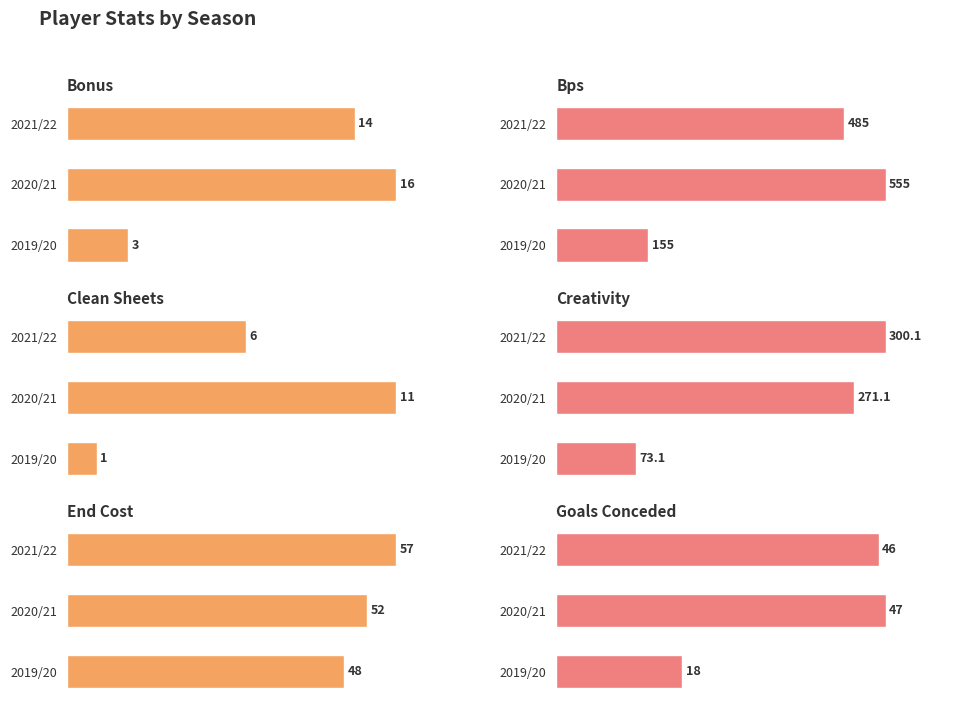

How many bars are there in total?

18